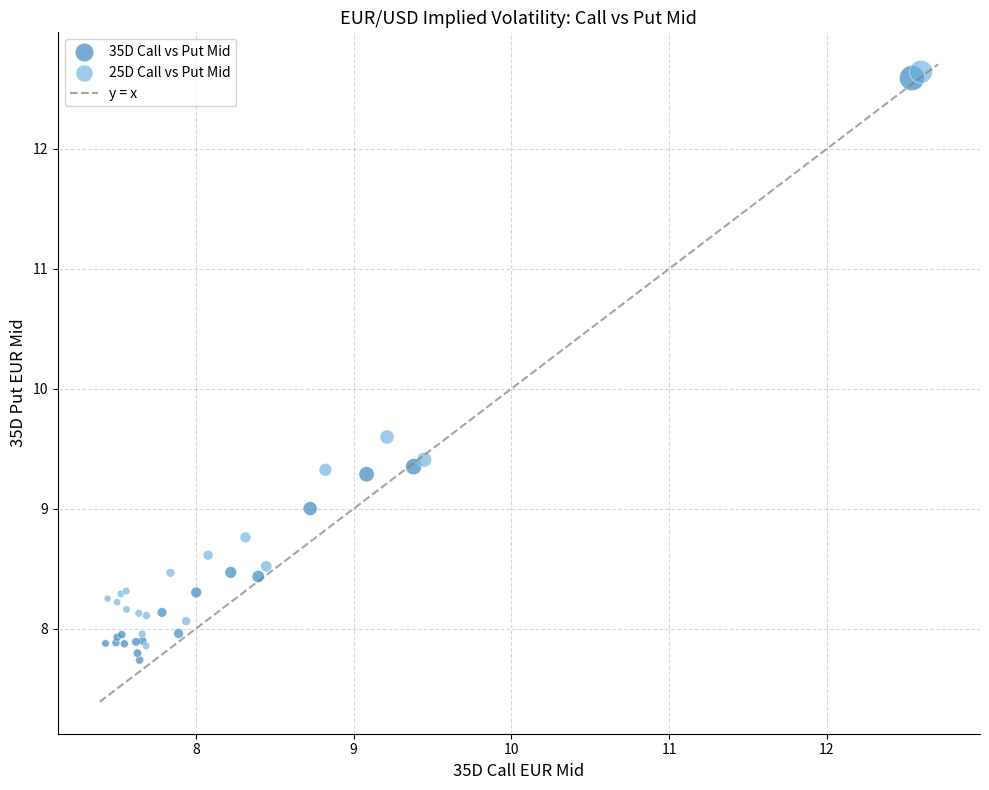

Which series has the widest spread of Y values?

35D Call vs Put Mid